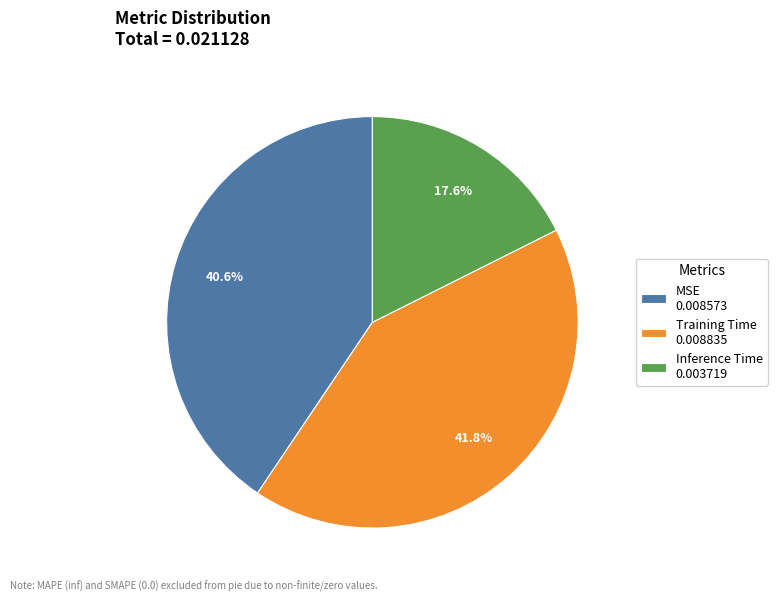

Is MSE the majority of the pie?

No